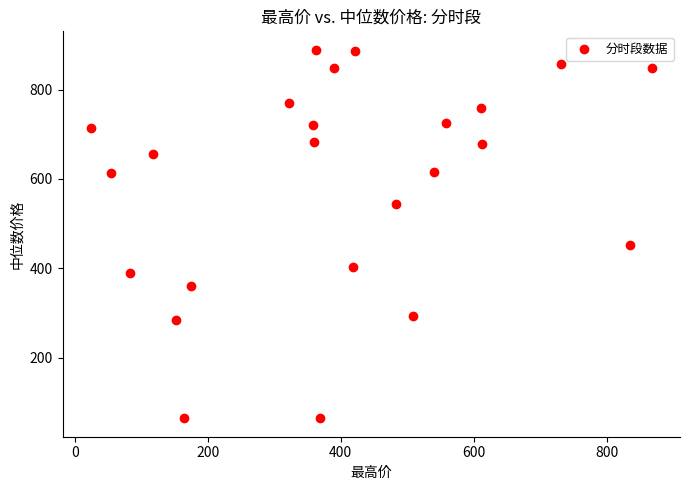

What is the range of X values (max minus min)?

843.8